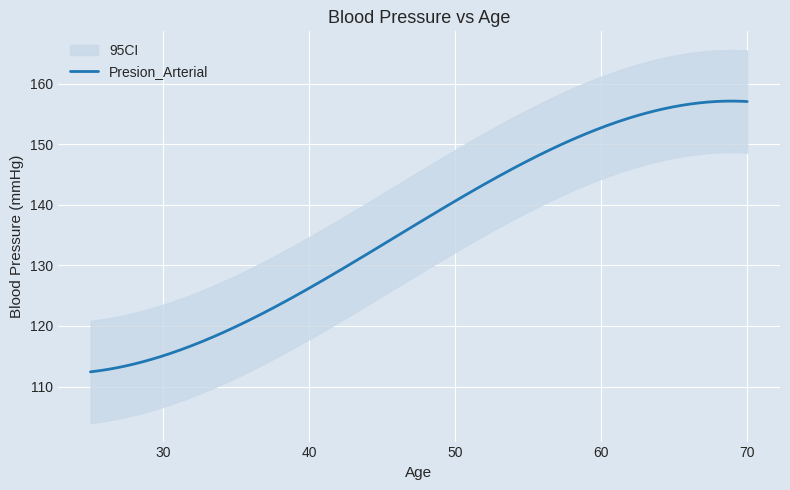

Is this an area chart (filled region under the line)?

No